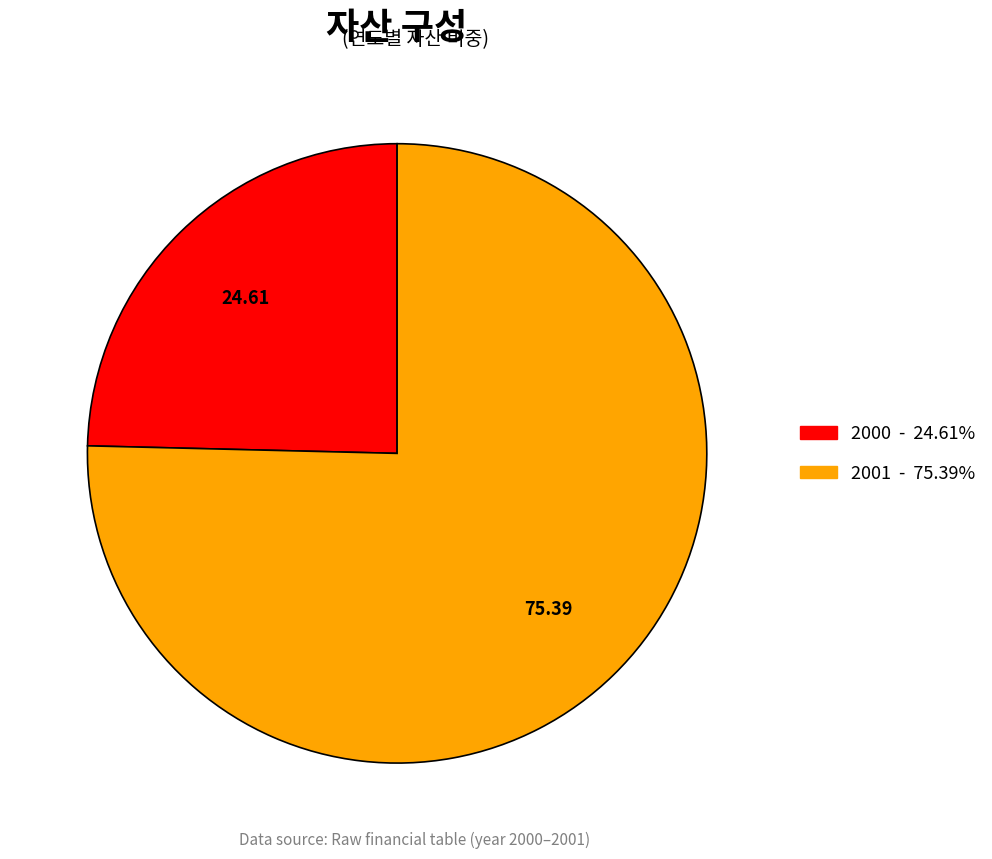

Does any single category account for the majority?

Yes